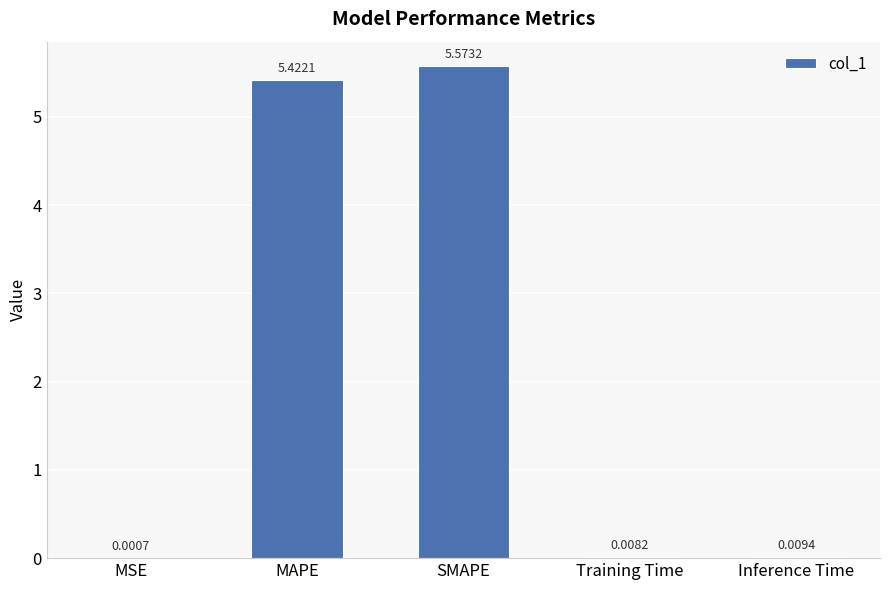

What is the sum of all values?

11.0